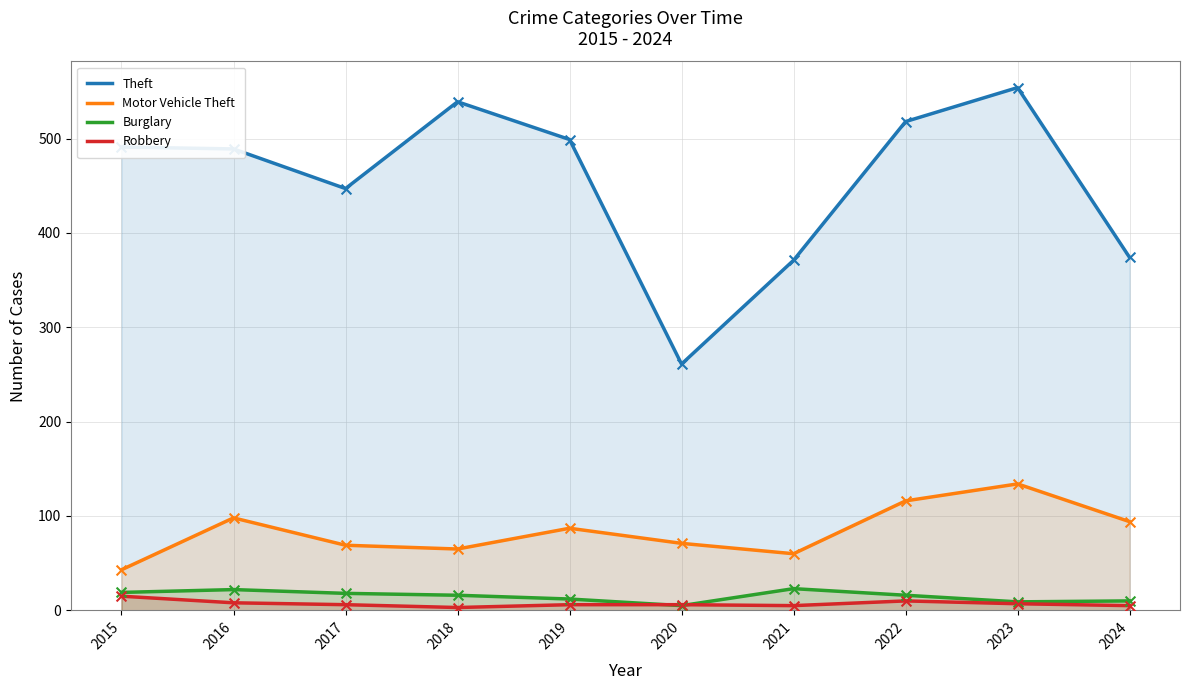

Which series reaches the minimum Y coordinate?

Robbery